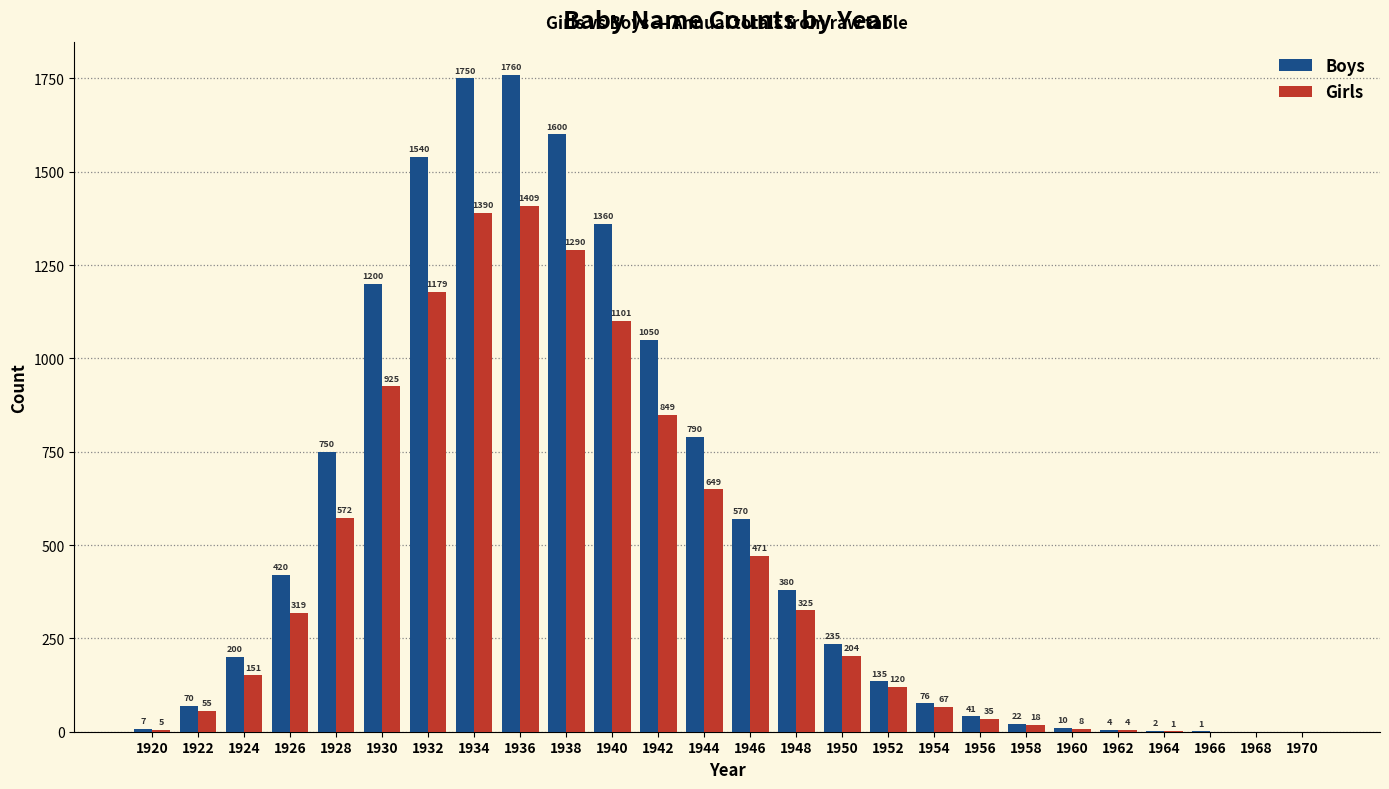

Is the value of Boys at 1930 greater than the value of Girls at 1952?

Yes